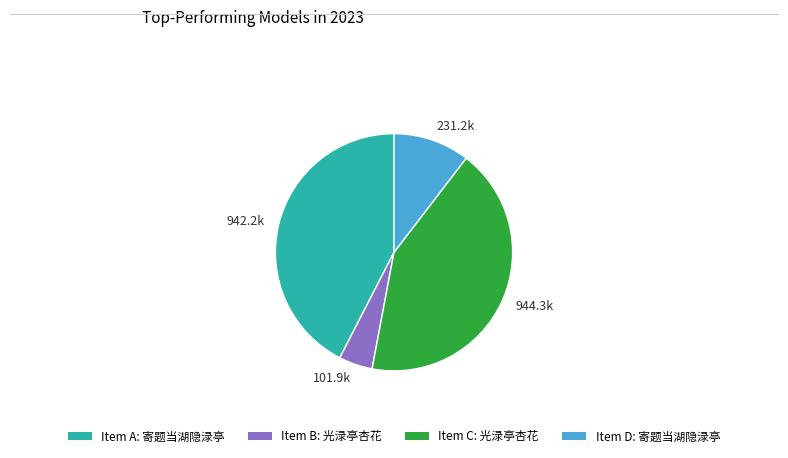

Is there a majority slice in this chart?

No